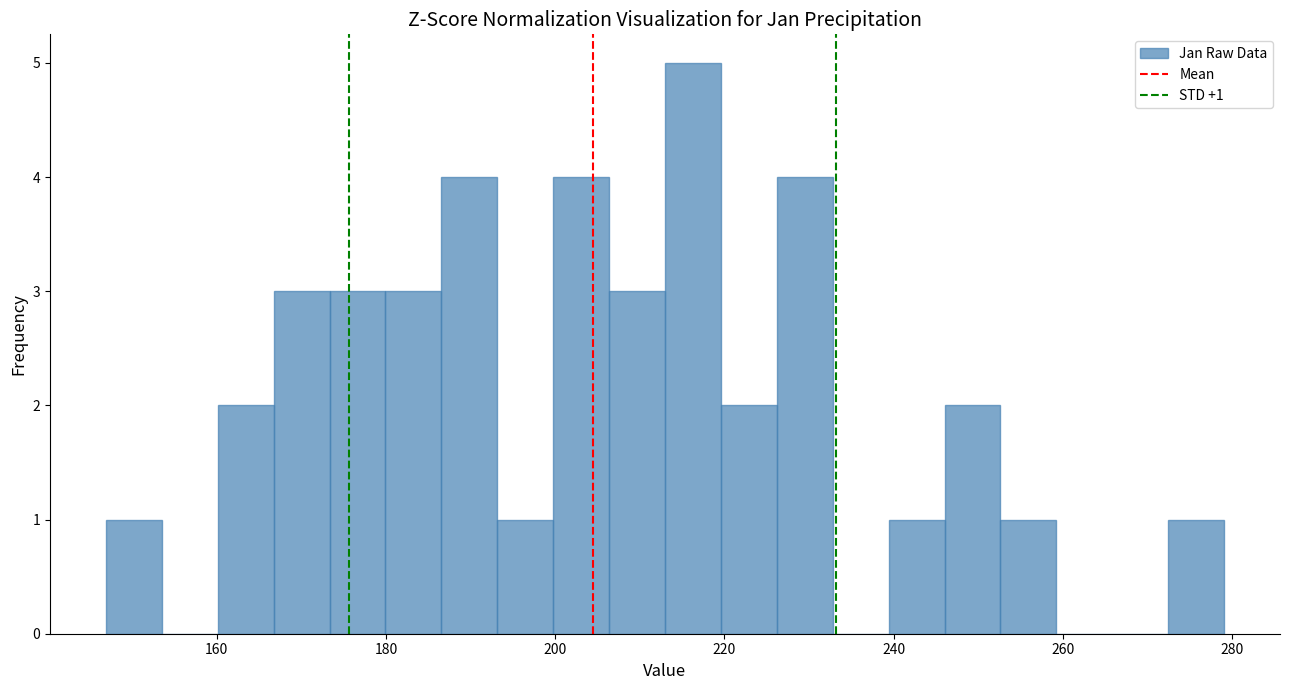

Read against the x-axis, roughly where is the centre of the tallest bar?

216